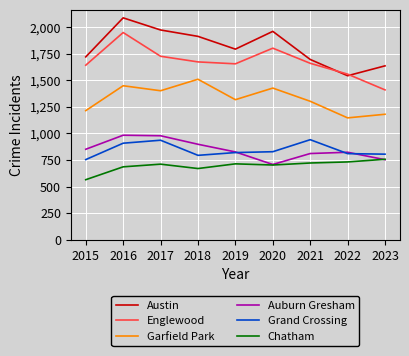

True or false: Chatham and Englewood intersect in this chart.

False